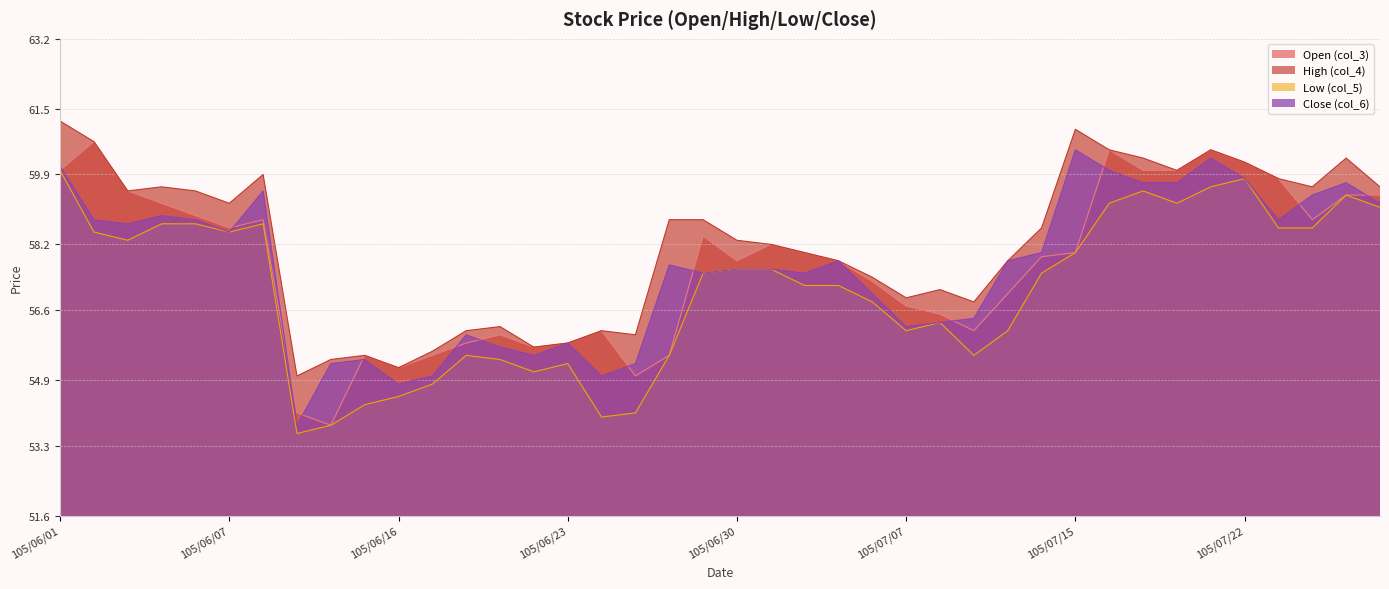

What are all the series names shown in the legend?

Open (col_3), High (col_4), Low (col_5), Close (col_6)